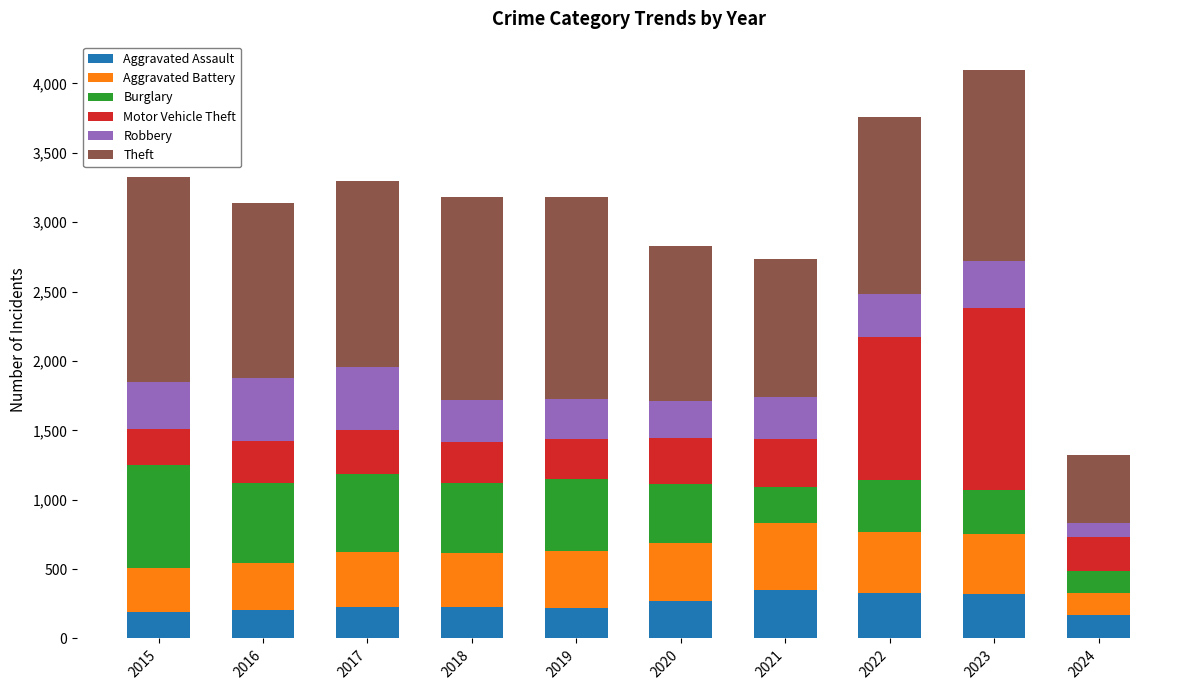

What is the difference between the Aggravated Assault values at 2021 and 2018?

127